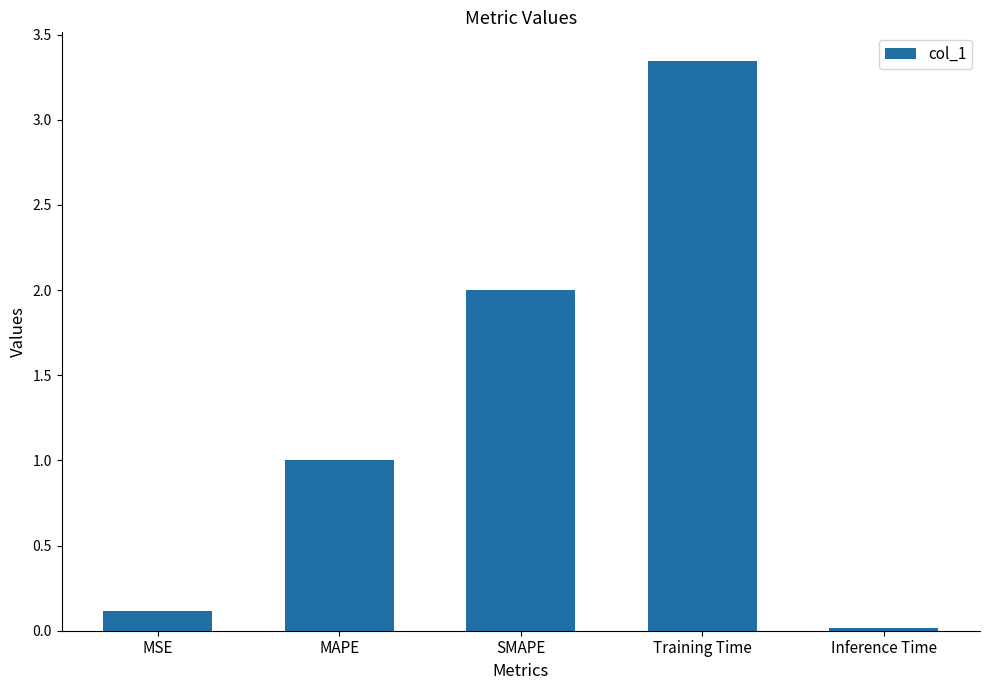

What is the difference between the second highest and second lowest values?

1.9